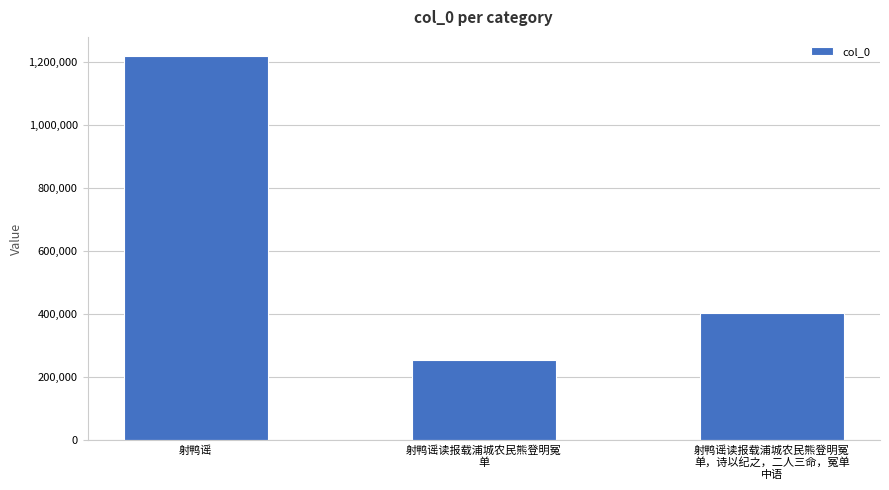

List the labels in order of value, smallest first.

射鸭谣读报载浦城农民熊登明冤
单, 射鸭谣读报载浦城农民熊登明冤
单，诗以纪之，二人三命，冤单
中语, 射鸭谣